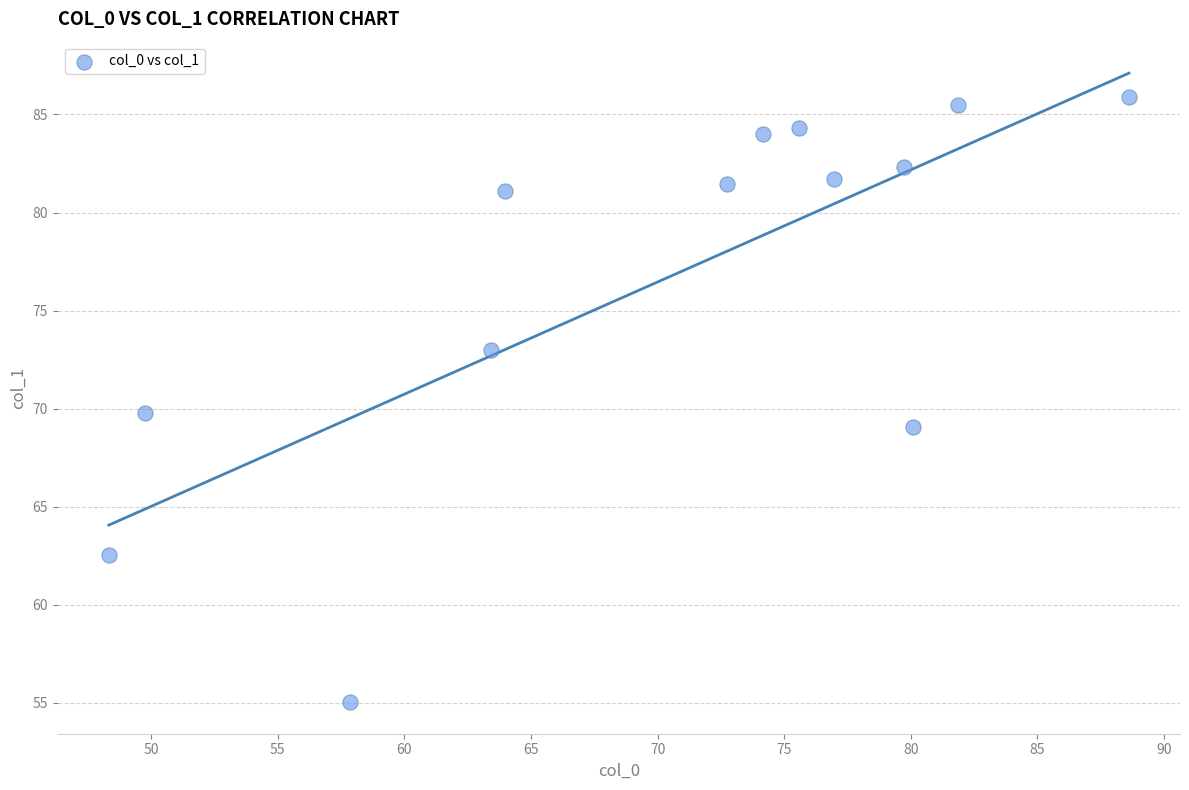

What is the range of Y values (max minus min)?

30.9